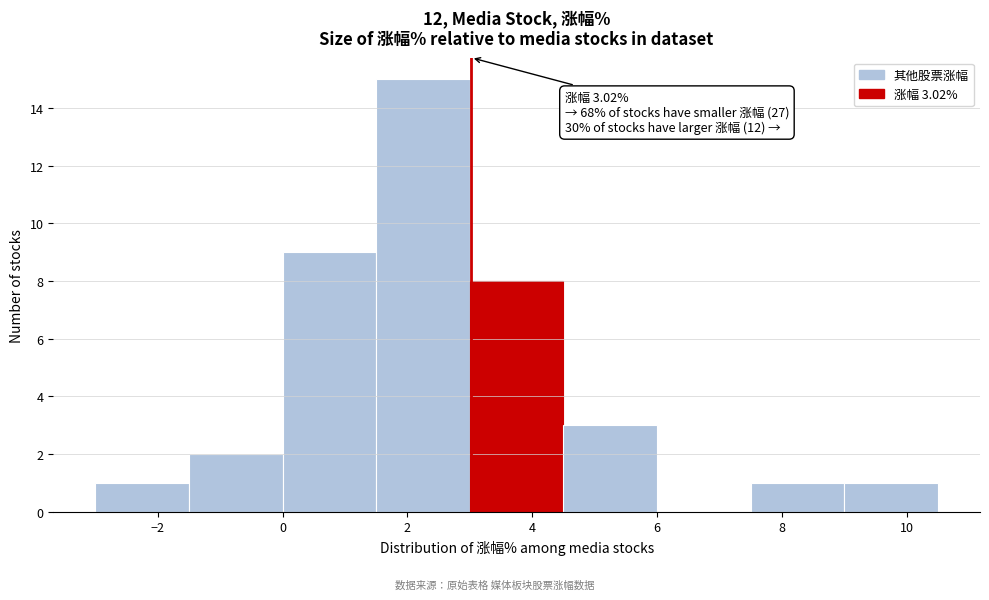

Which range on the x-axis has the tallest bar?

1.5 to 3.0